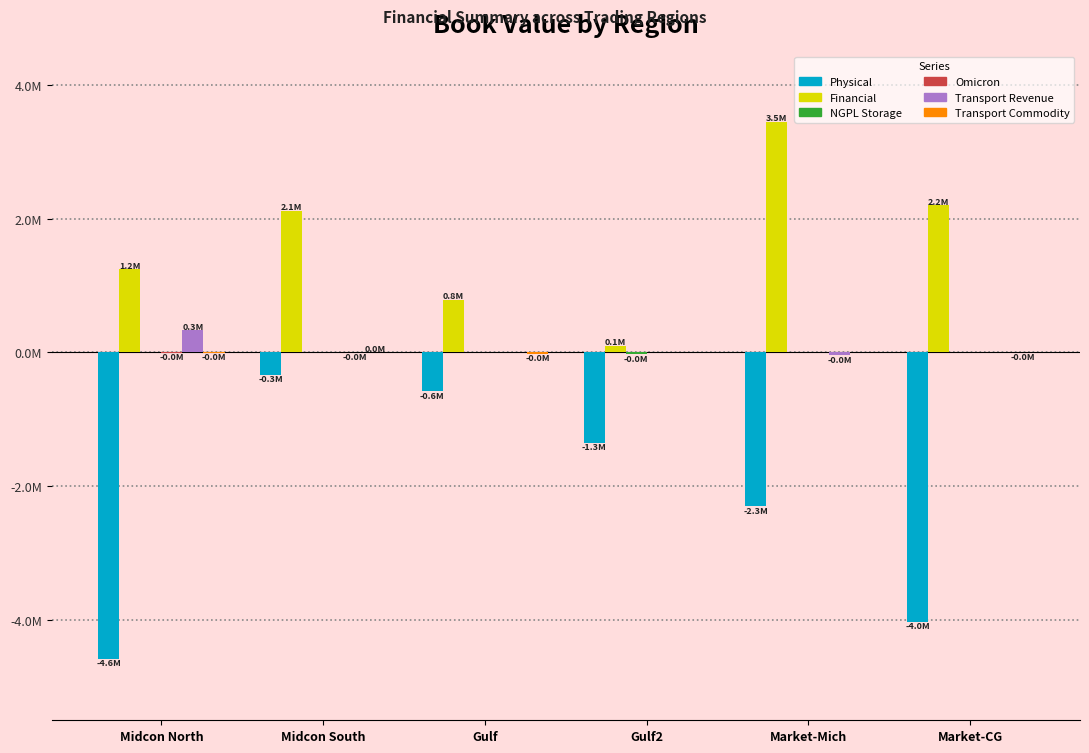

At which category is the sum across all series the highest?

Midcon South